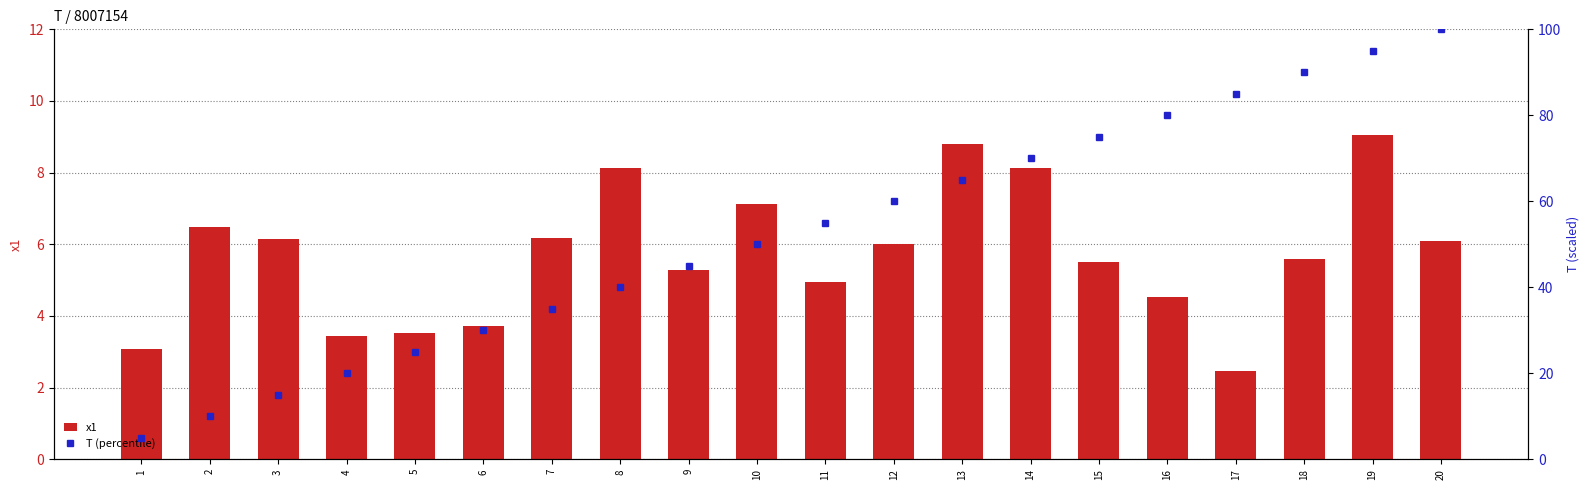

The value of x1 at 15 is 5.5. True or false?

True